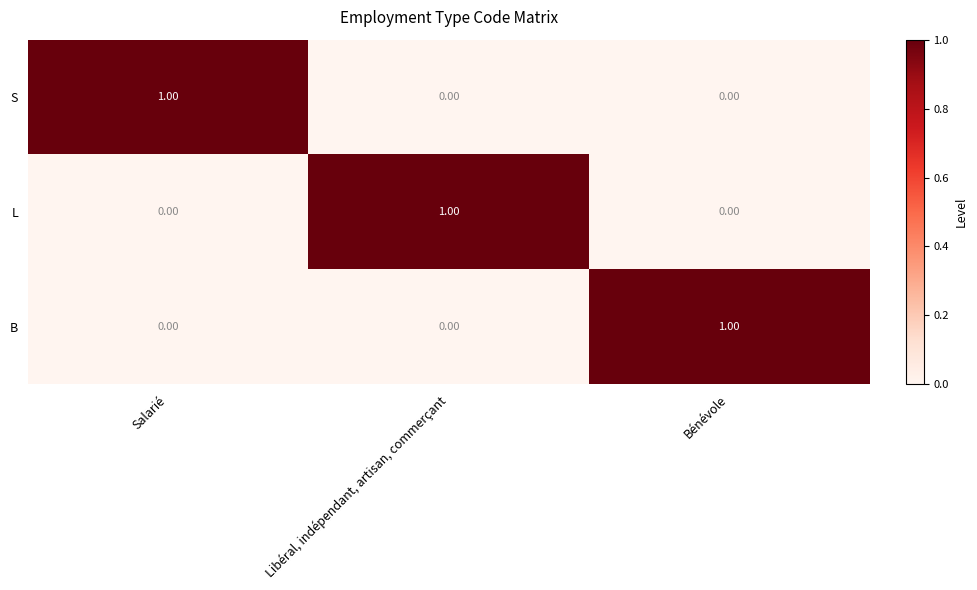

At which label does L reach its peak?

Libéral, indépendant, artisan, commerçant